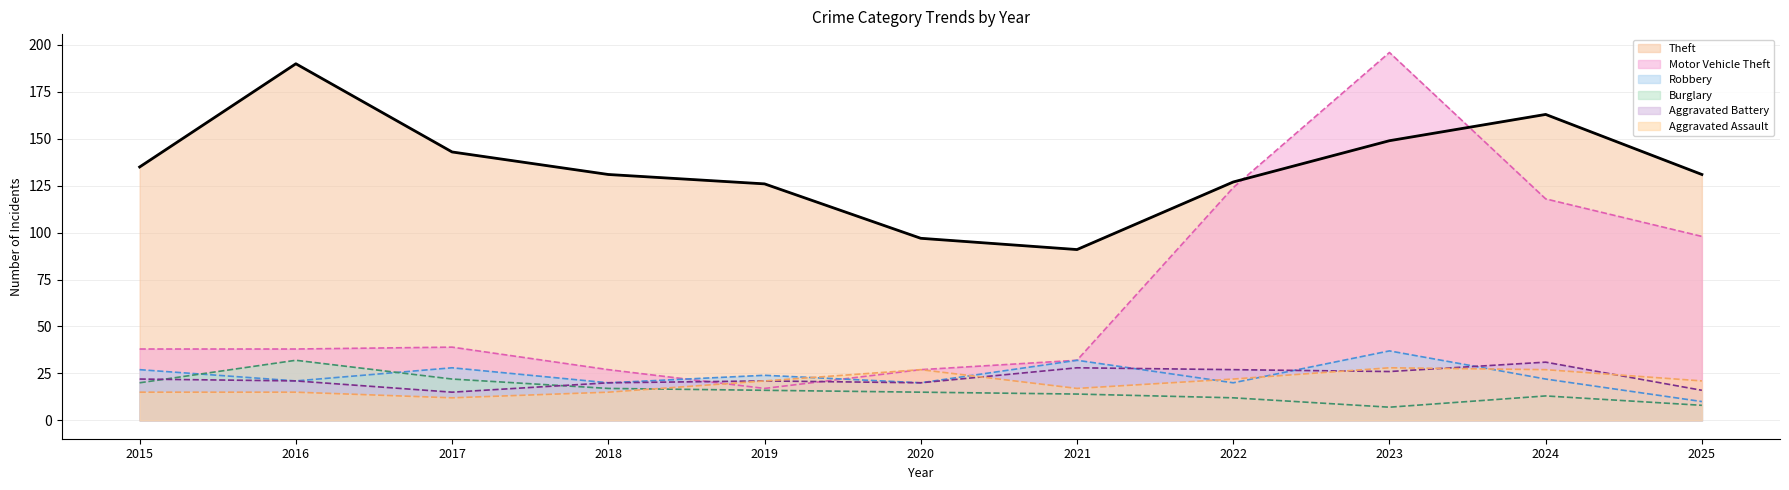

Rank the categories by Burglary value from lowest to highest.

2023, 2025, 2022, 2024, 2021, 2020, 2019, 2018, 2015, 2017, 2016